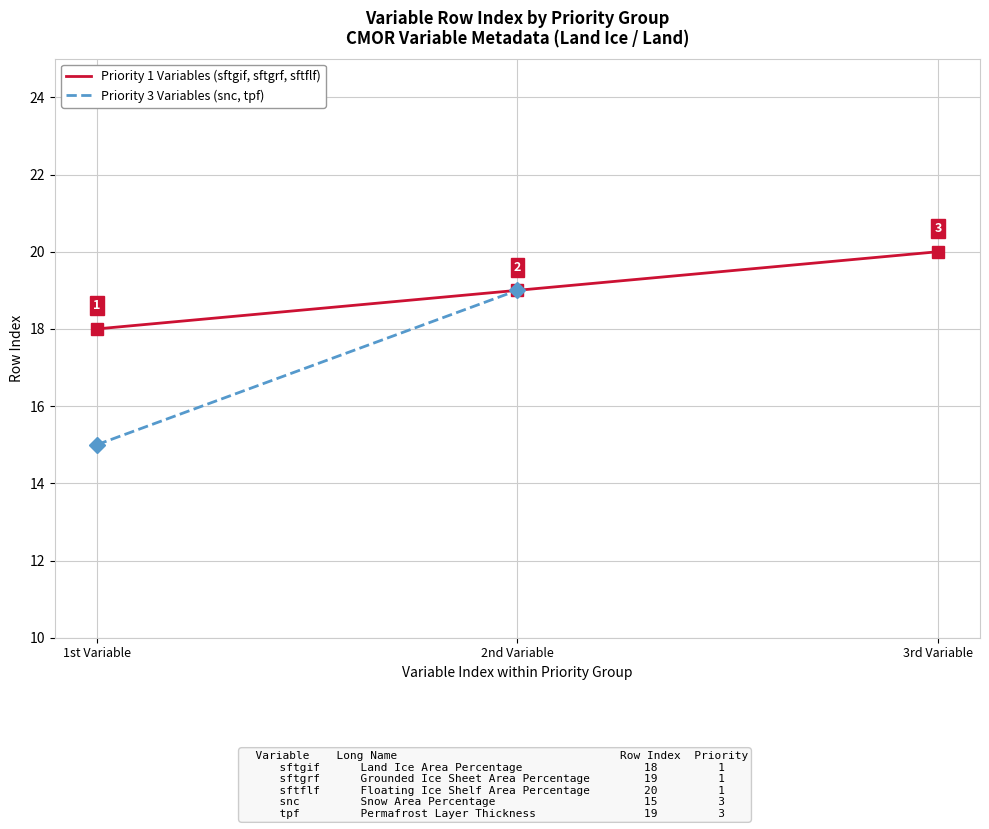

At which label does the data first exceed 19?

3rd Variable